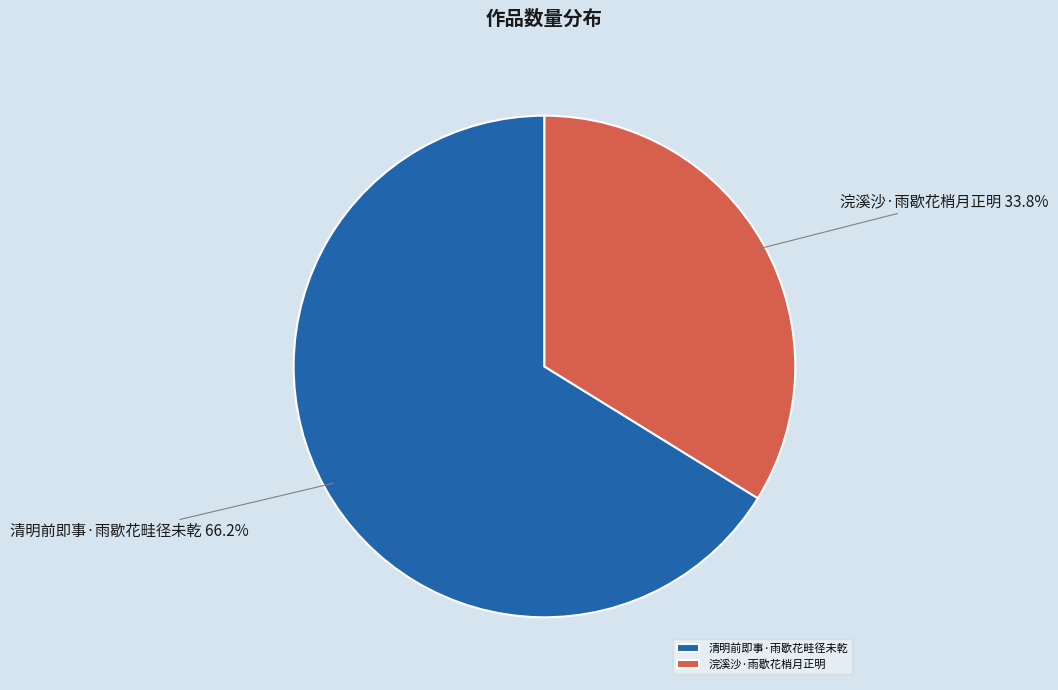

How many slices are in this pie chart?

2